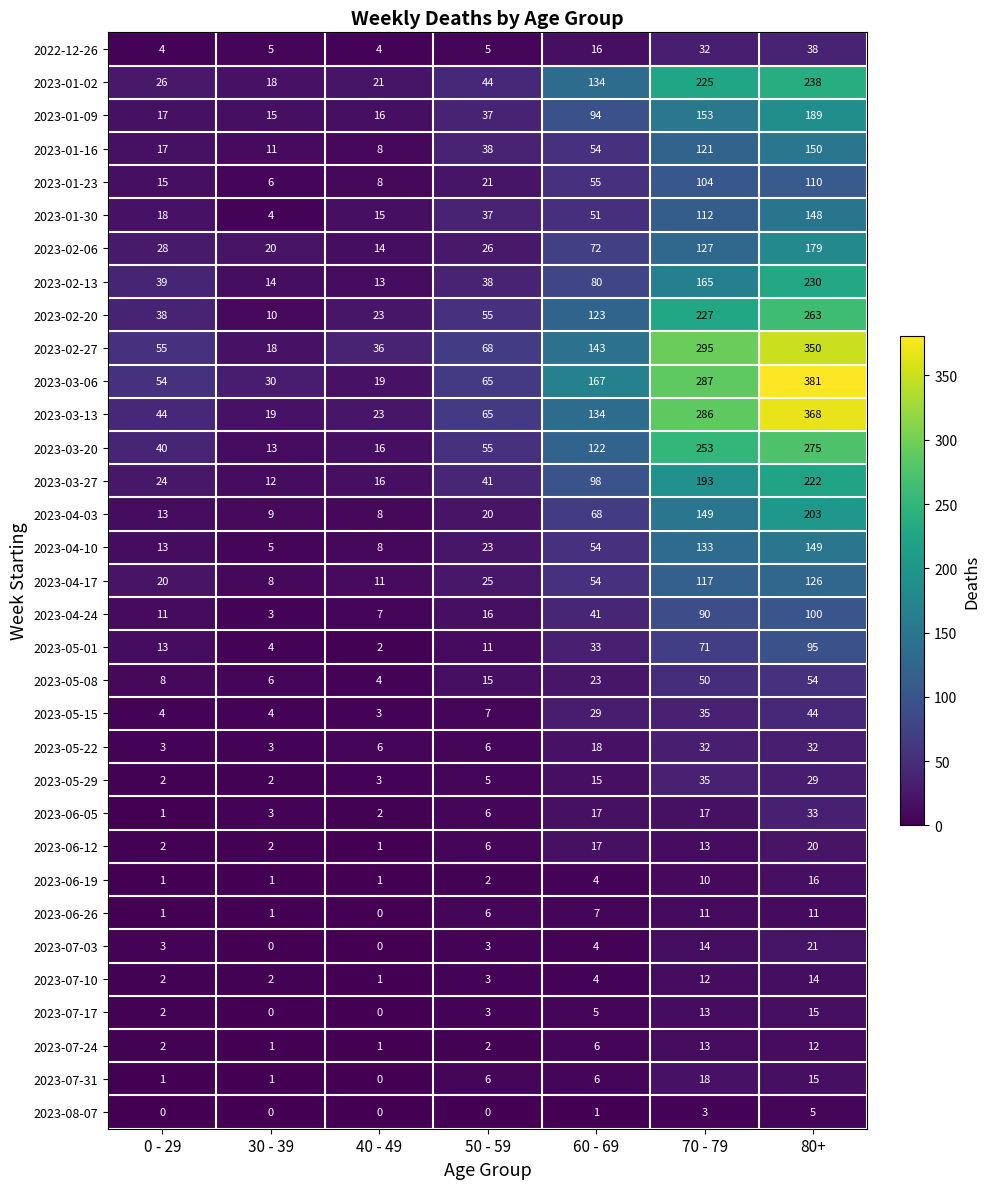

What is the sum of the 2023-03-20 values at 40 - 49 and 0 - 29?

56